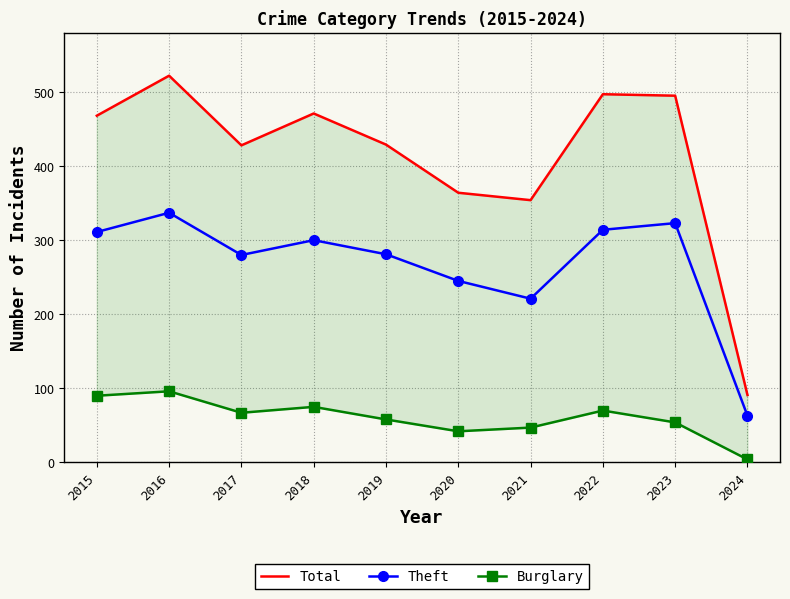

What is the sum of all Total values?

4119